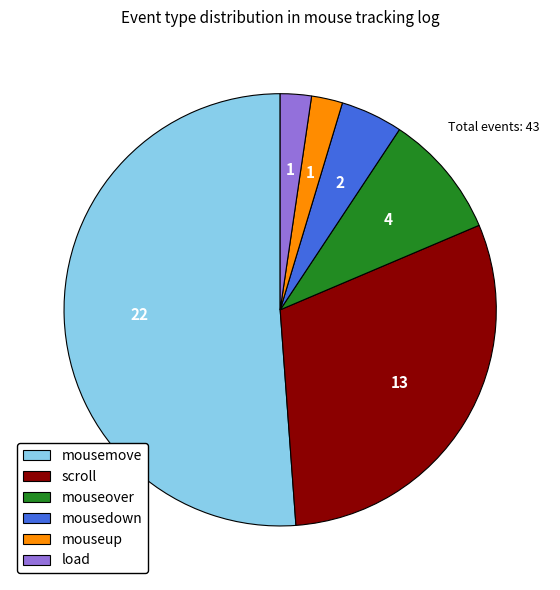

Is it true that mouseup is 2% of the pie?

True